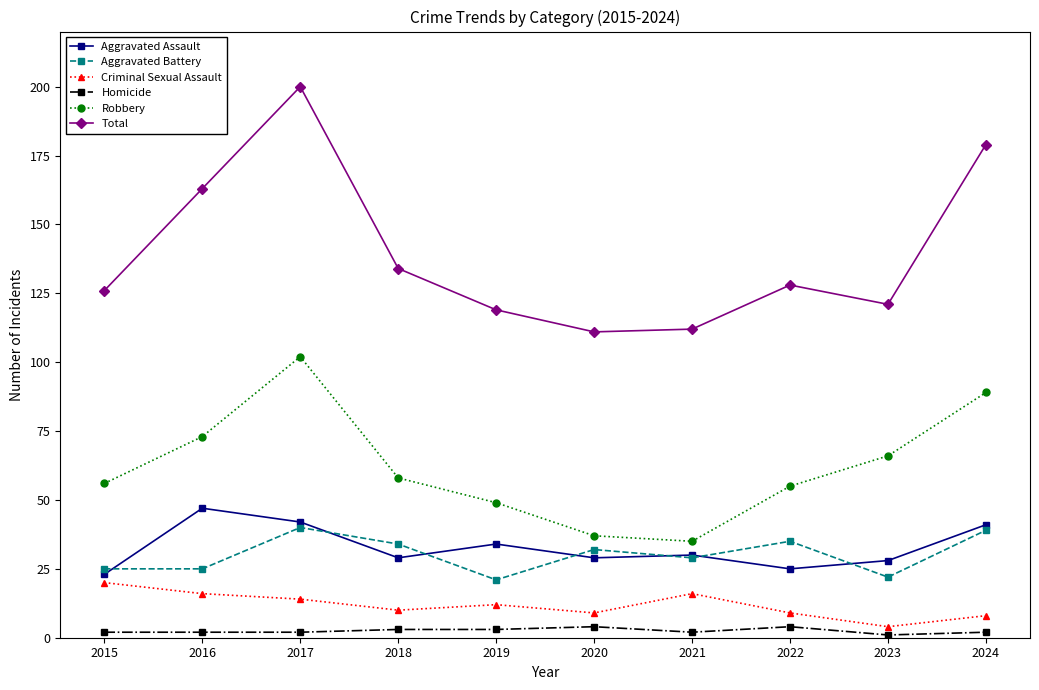

Is this an area chart (filled region under the line)?

No